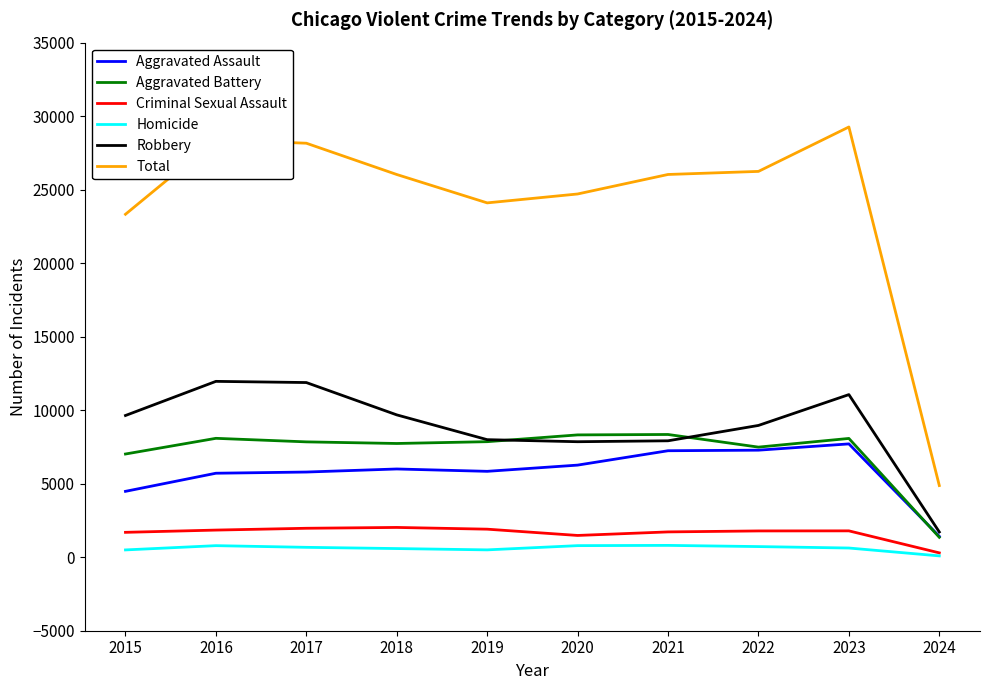

What is the sum of the Robbery values at 2018 and 2023?

20741